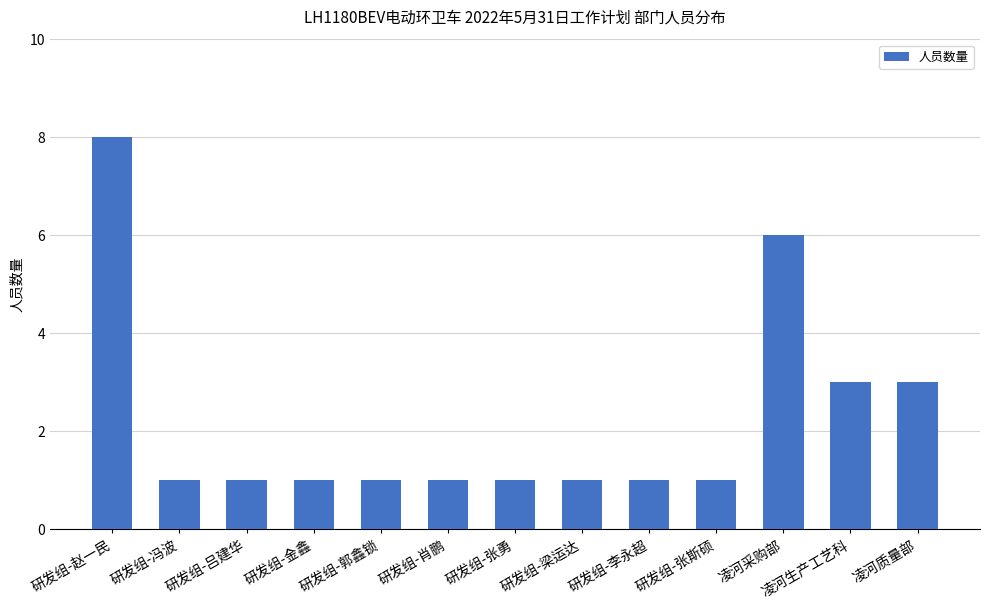

What is the smallest value displayed?

1